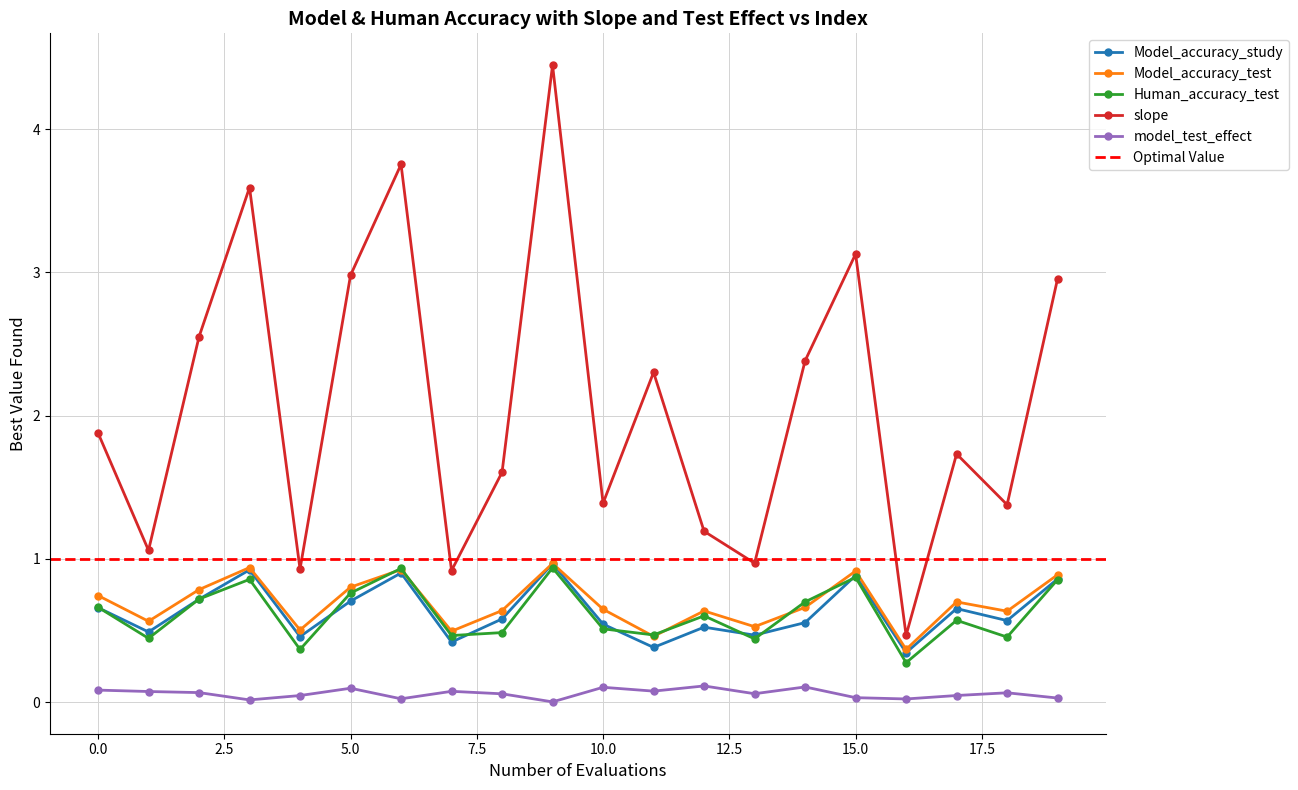

Reading left to right, transcribe all the data shown in this chart.

Model_accuracy_study: 0=0.7	1=0.5	2=0.7	3=0.9	4=0.5	5=0.7	6=0.9	7=0.4	8=0.6	9=1.0	10=0.5	11=0.4	12=0.5	13=0.5	14=0.6	15=0.9	16=0.3	17=0.7	18=0.6	19=0.9
Model_accuracy_test: 0=0.7	1=0.6	2=0.8	3=0.9	4=0.5	5=0.8	6=0.9	7=0.5	8=0.6	9=1.0	10=0.6	11=0.5	12=0.6	13=0.5	14=0.7	15=0.9	16=0.4	17=0.7	18=0.6	19=0.9
Human_accuracy_test: 0=0.7	1=0.4	2=0.7	3=0.9	4=0.4	5=0.8	6=0.9	7=0.5	8=0.5	9=0.9	10=0.5	11=0.5	12=0.6	13=0.4	14=0.7	15=0.9	16=0.3	17=0.6	18=0.5	19=0.9
slope: 0=1.9	1=1.1	2=2.5	3=3.6	4=0.9	5=3.0	6=3.8	7=0.9	8=1.6	9=4.4	10=1.4	11=2.3	12=1.2	13=1.0	14=2.4	15=3.1	16=0.5	17=1.7	18=1.4	19=3.0
model_test_effect: 0=0.1	1=0.1	2=0.1	3=0.0	4=0.0	5=0.1	6=0.0	7=0.1	8=0.1	9=0.0	10=0.1	11=0.1	12=0.1	13=0.1	14=0.1	15=0.0	16=0.0	17=0.0	18=0.1	19=0.0